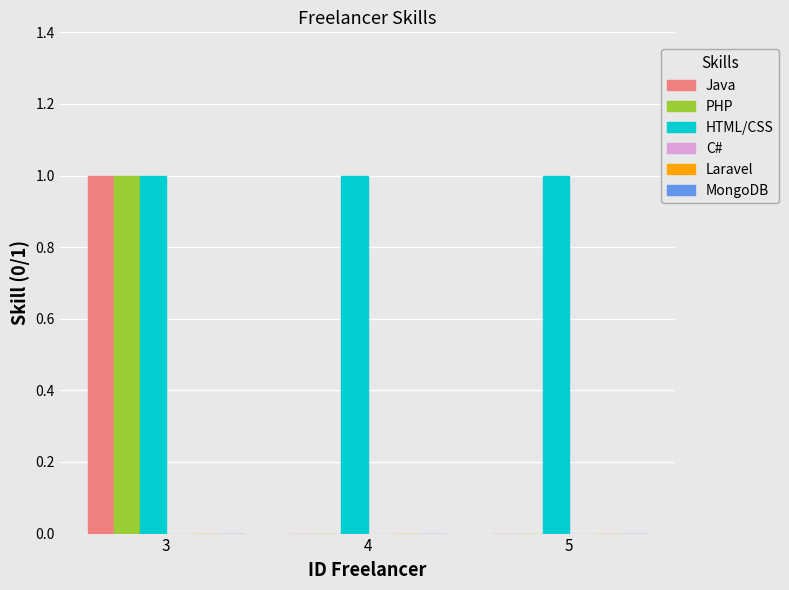

Reading right to left, extract all data points from this chart.

Java: 5=0	4=0	3=1
PHP: 5=0	4=0	3=1
HTML/CSS: 5=1	4=1	3=1